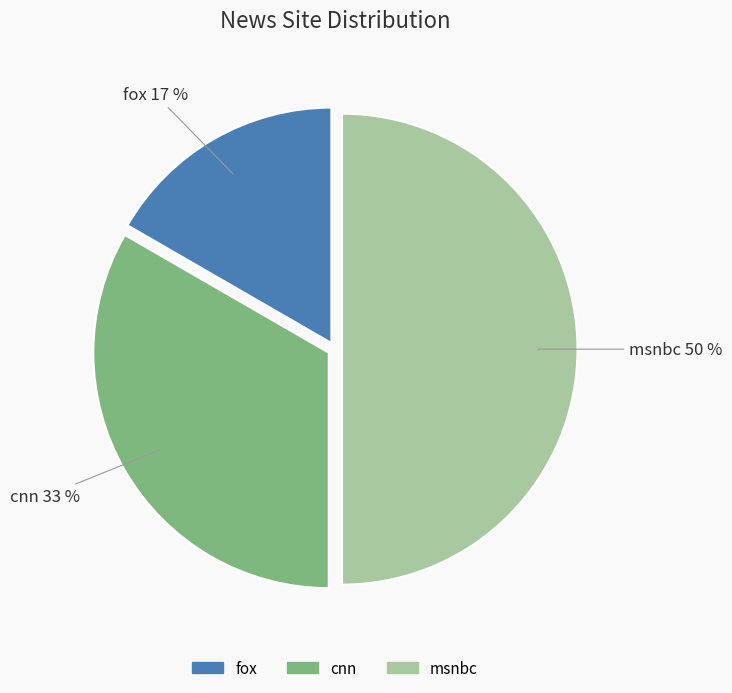

Is it true that msnbc is 65% of the pie?

False